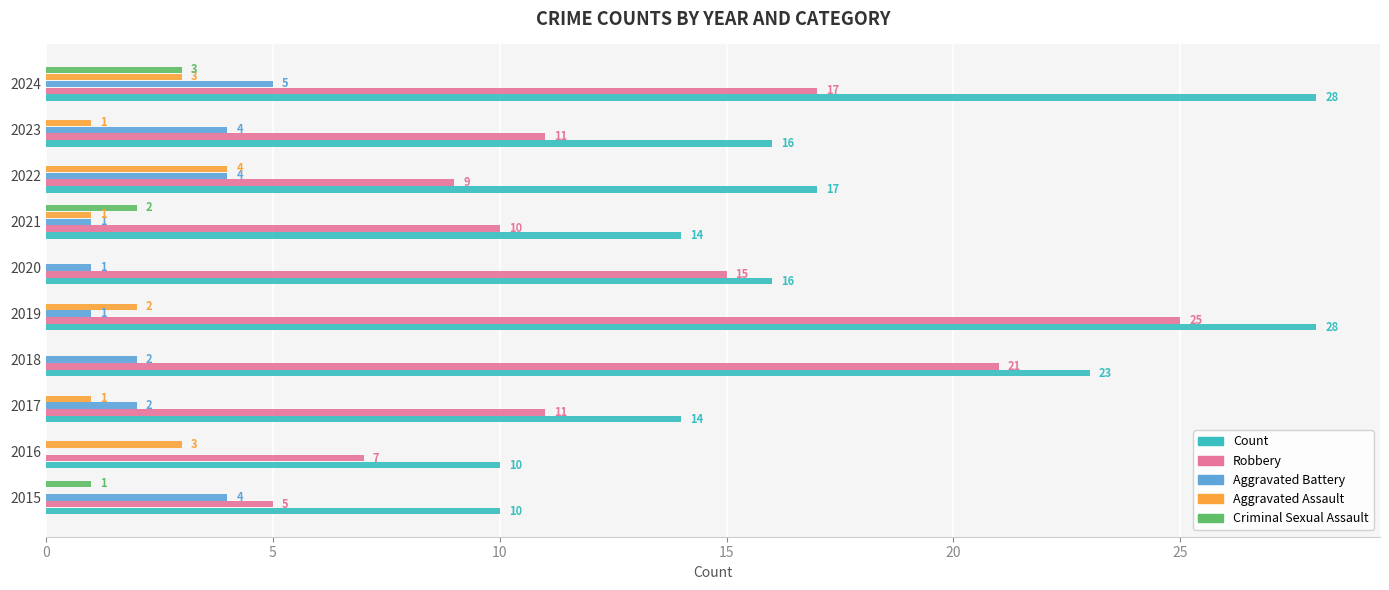

Which category has the highest value in the Aggravated Battery series?

2024